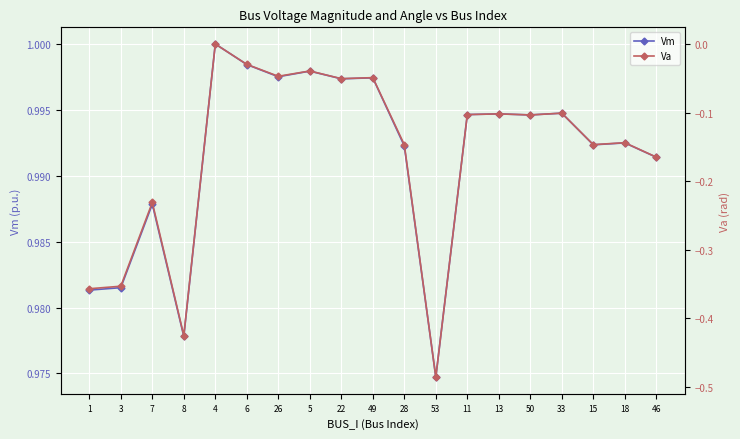

What is the sum of all Vm values?

18.8